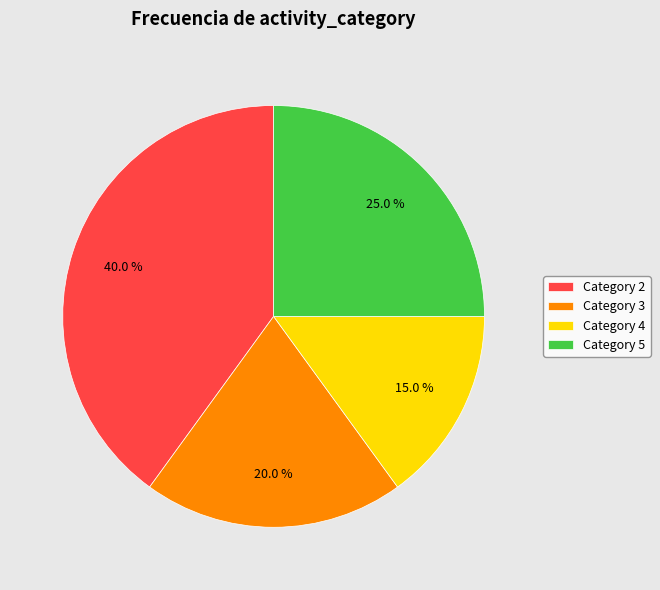

What percentage is NOT represented by Category 5?

75.0%